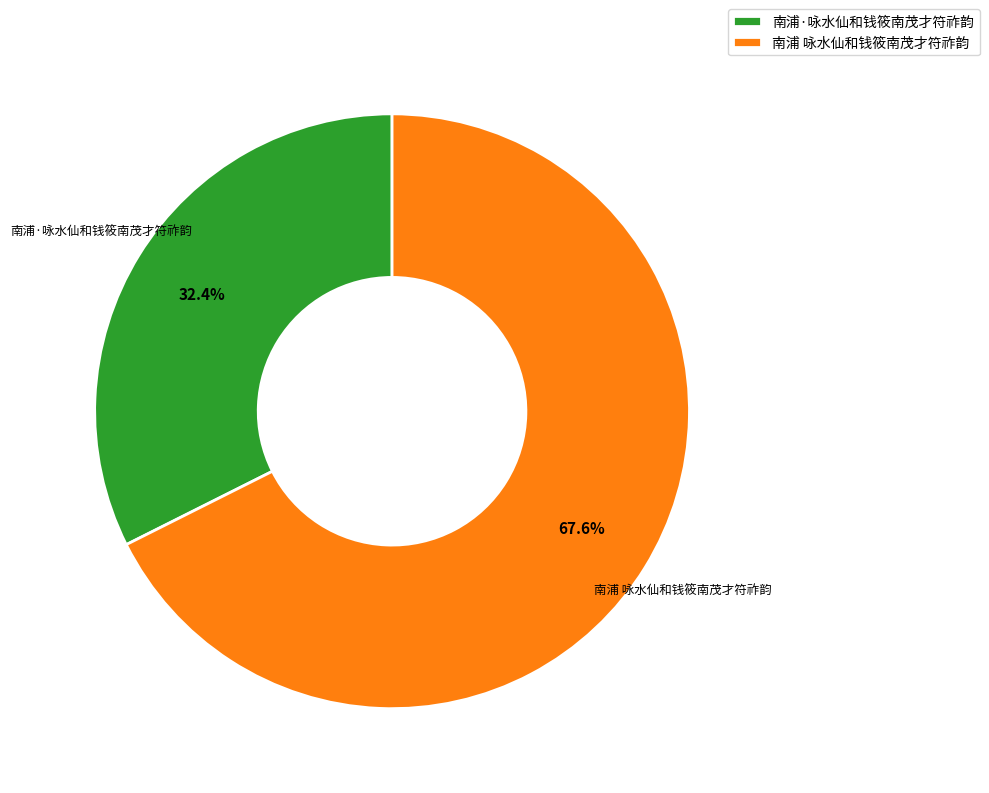

To the nearest percent, what portion does 南浦·咏水仙和钱筱南茂才符祚韵 represent?

32%